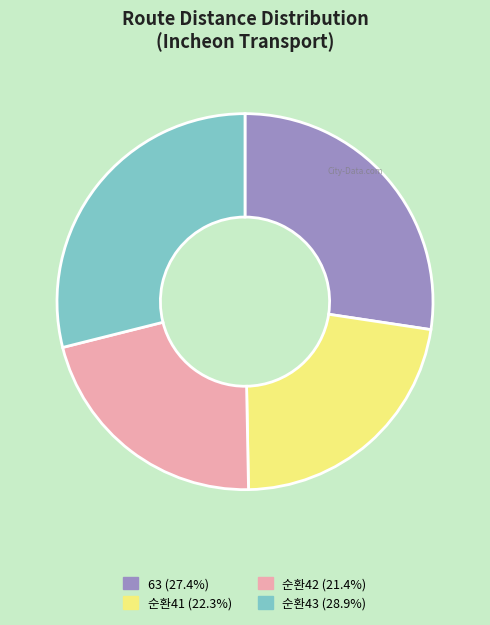

How many slices are in this pie chart?

4